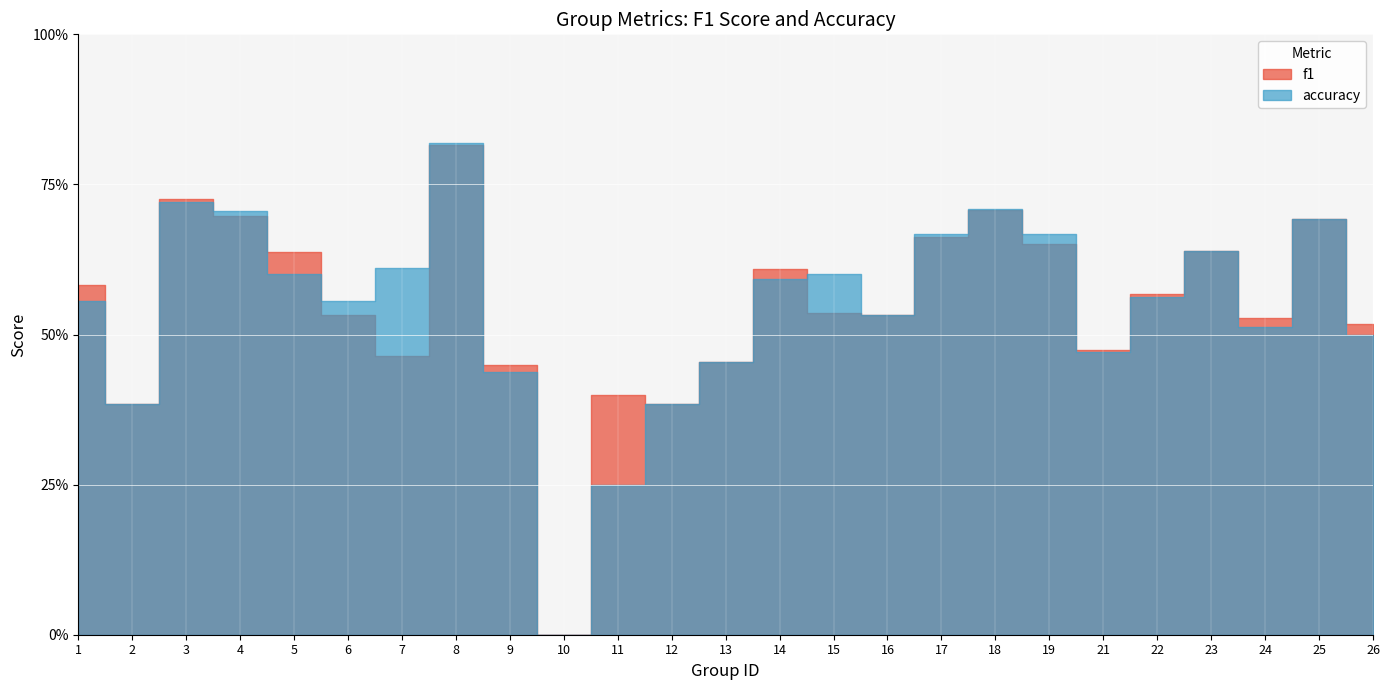

Is the value of accuracy at 13 greater than the value of f1 at 2?

Yes